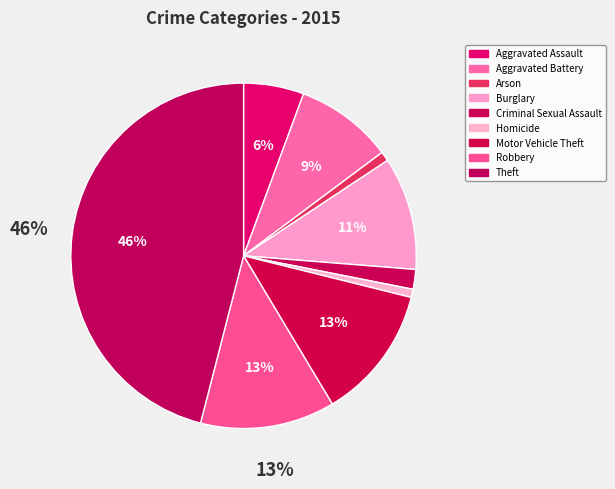

Combined, do Aggravated Battery and Criminal Sexual Assault account for over 50%?

No